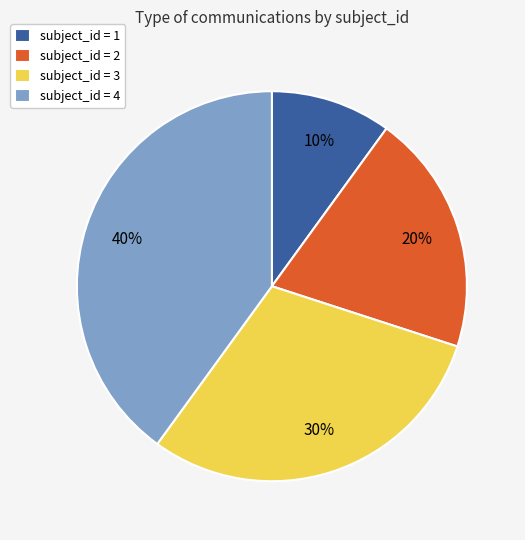

What is the largest slice in the pie chart?

subject_id = 4